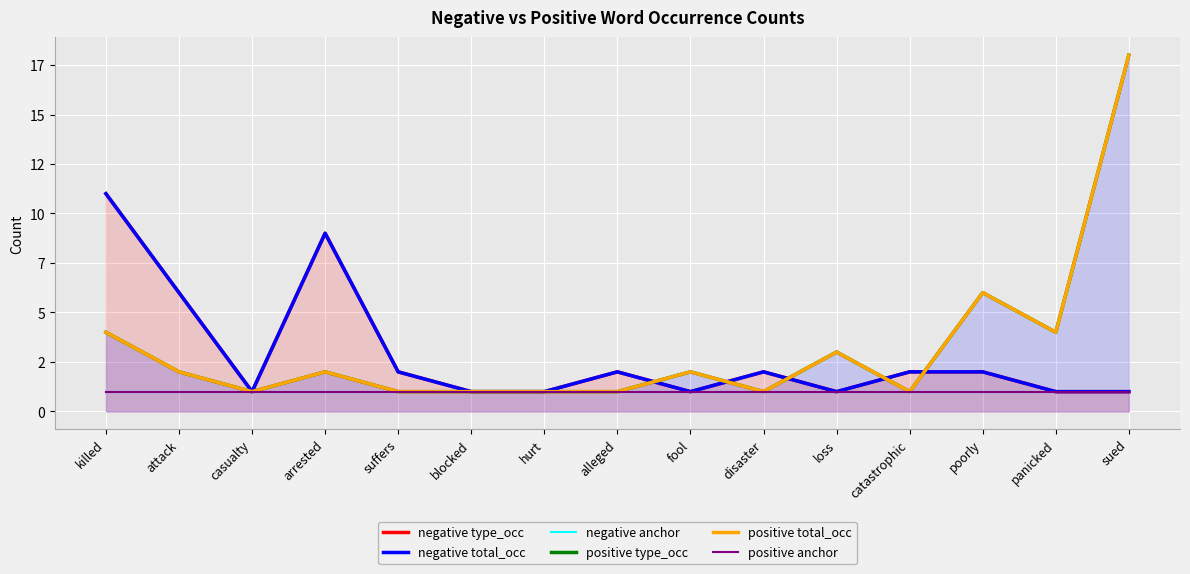

The positive anchor series shows 1 at hurt. True or false?

True